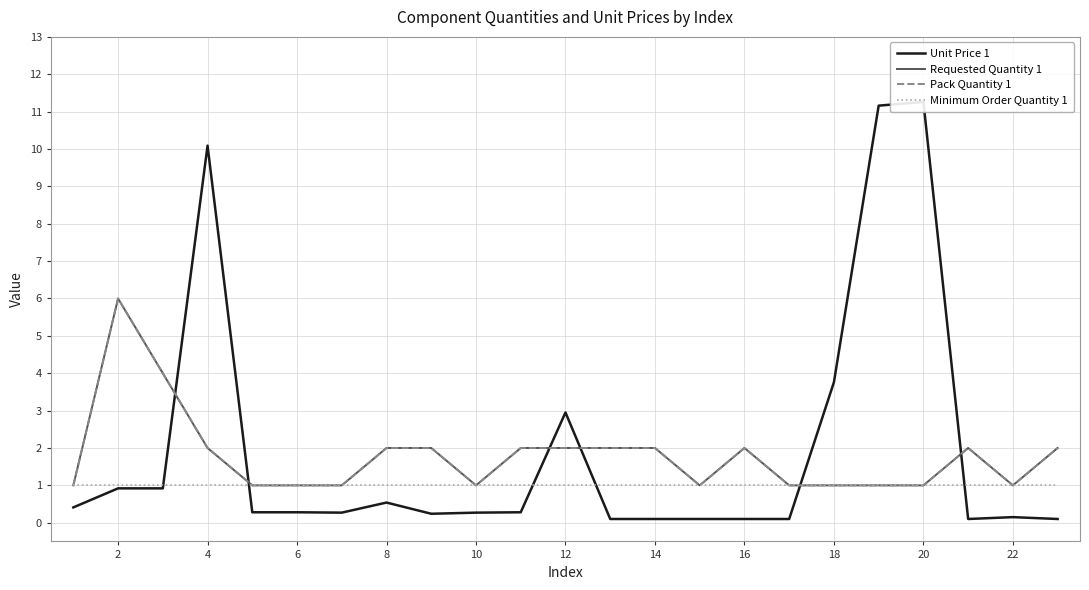

What is the value of the Minimum Order Quantity 1 point at the 2nd from the left?

1.0